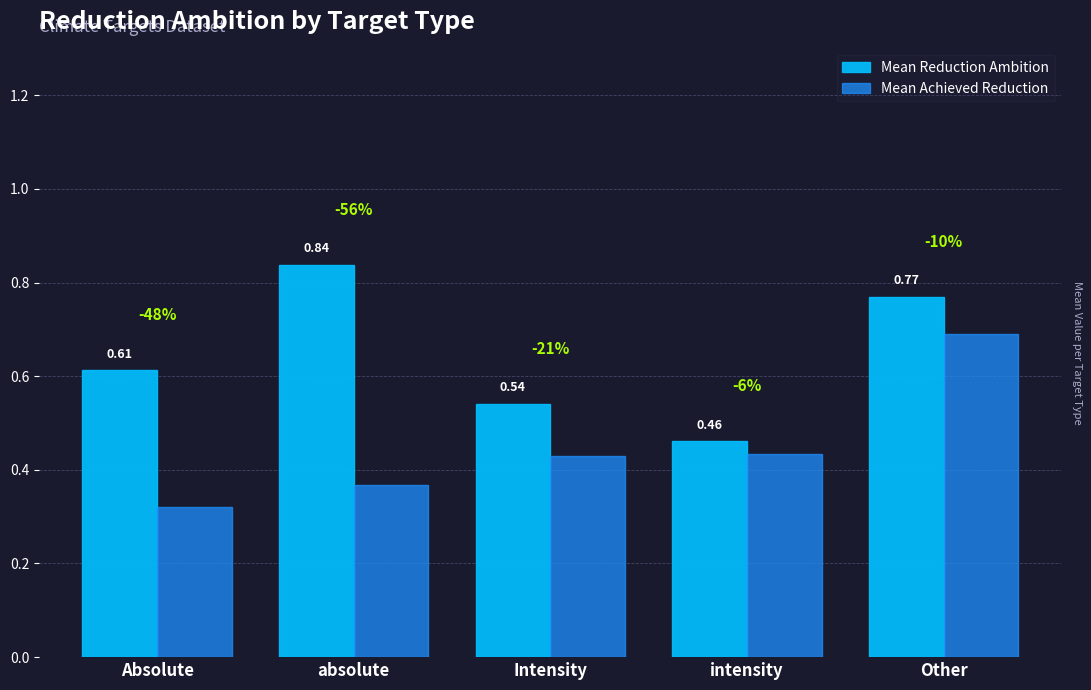

What is the sum of all Mean Reduction Ambition values?

3.2